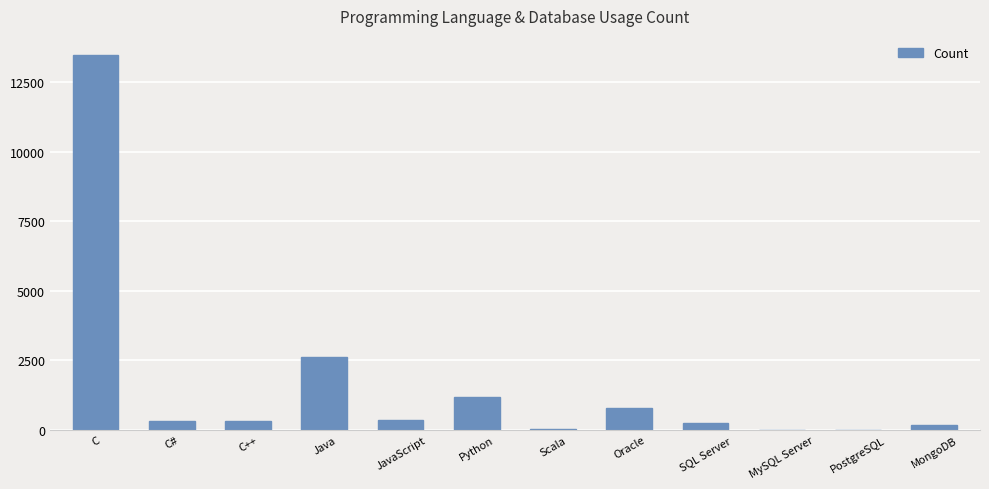

What is the sum of the values at Java and Python?

3782